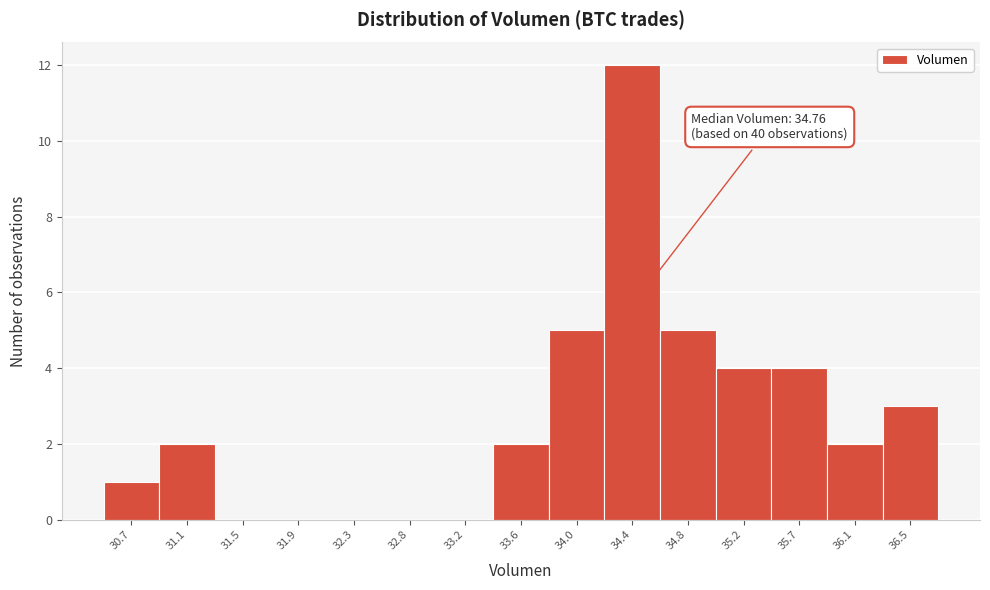

Reading right to left, what are all the values shown in this chart?

36.5=3	36.1=2	35.7=4	35.2=4	34.8=5	34.4=12	34.0=5	33.6=2	33.2=0	32.8=0	32.3=0	31.9=0	31.5=0	31.1=2	30.7=1